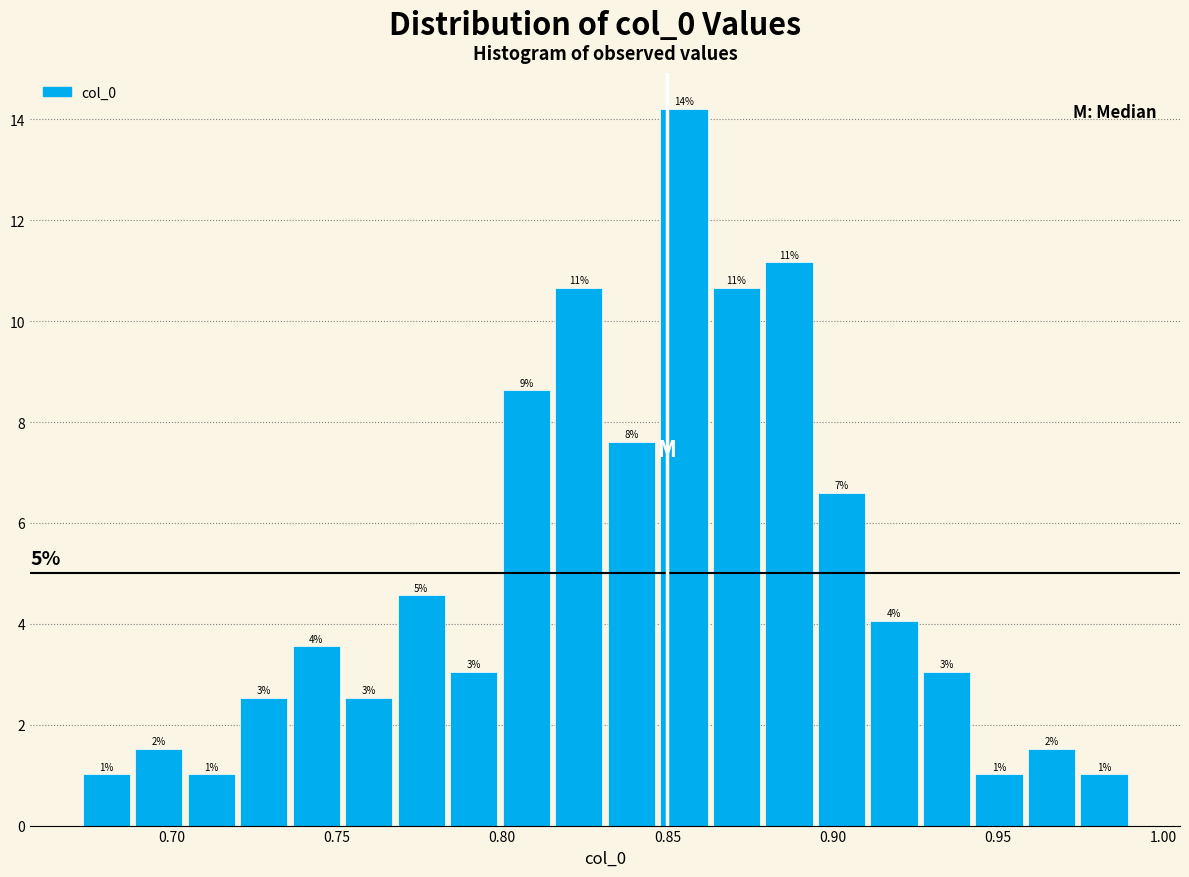

Read against the x-axis, roughly where is the centre of the tallest bar?

0.855